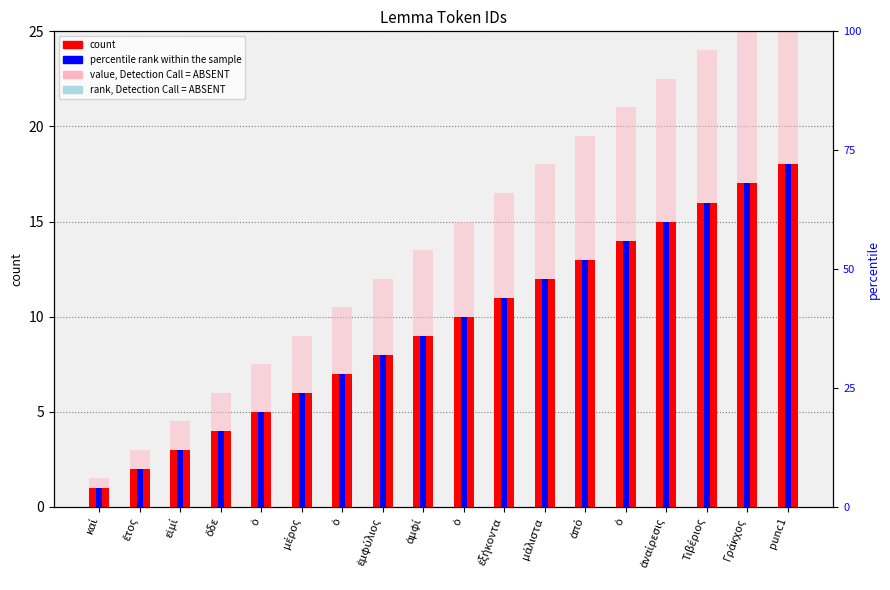

Which series changed the most between ἐμφύλιος and ἀπό?

value, Detection Call = ABSENT